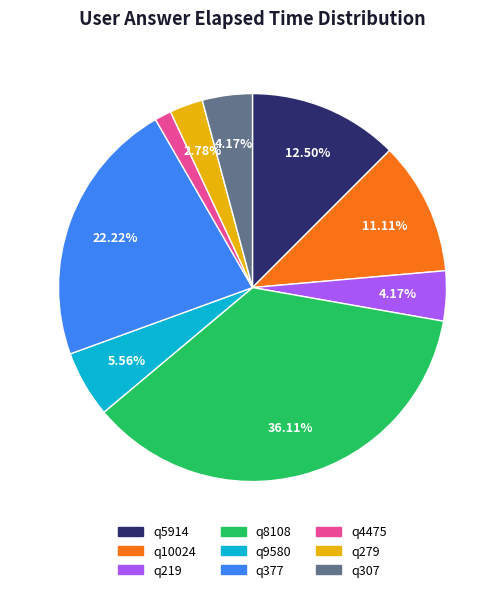

To the nearest percent, what is the combined percentage of q219 and q377?

26%